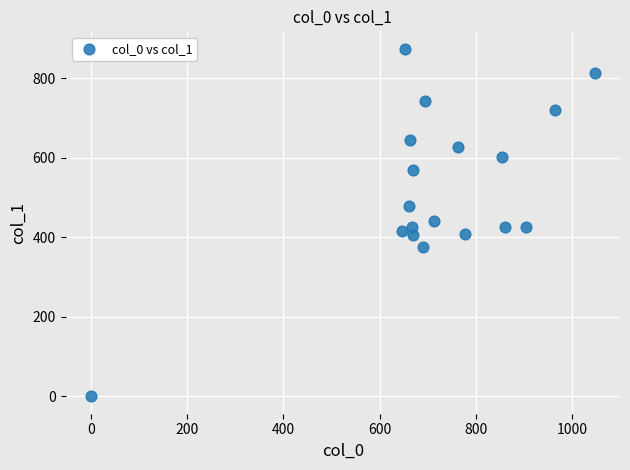

What is the range of X values (max minus min)?

1046.7